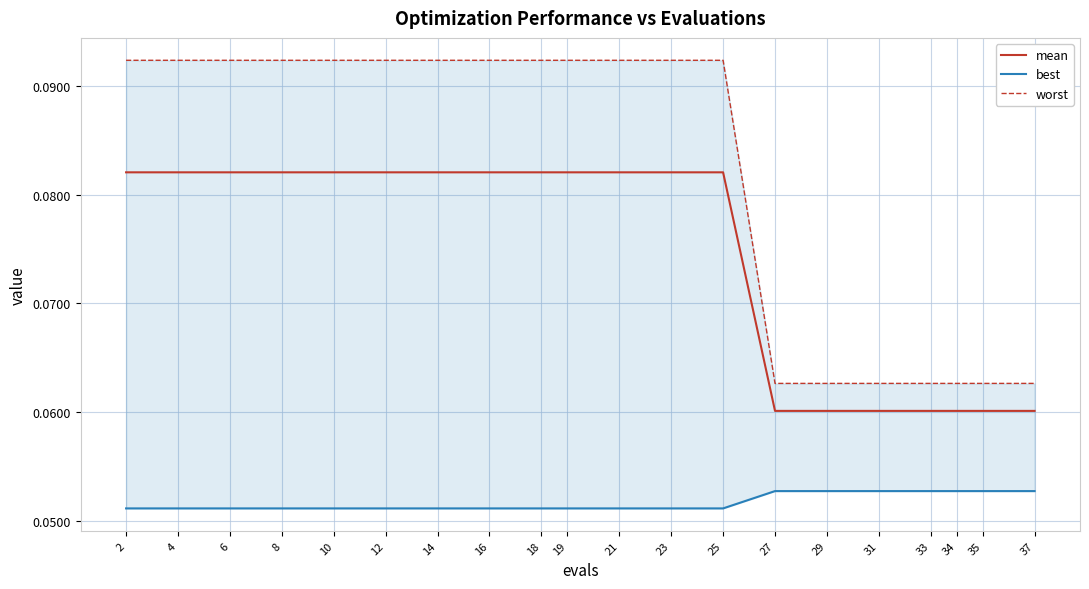

What is the sum of the best values at 34 and 12?

0.1